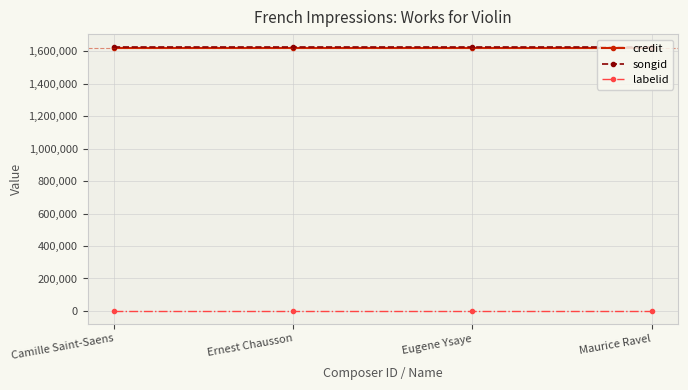

What is the value of the labelid point at the 2nd from the left?

1234